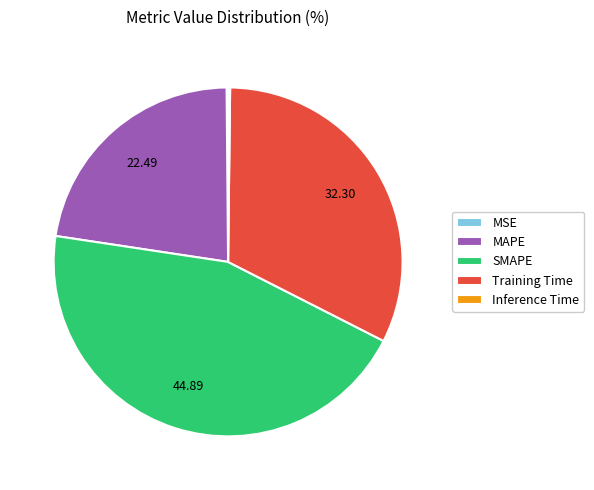

Does Training Time account for over 50% of the chart?

No